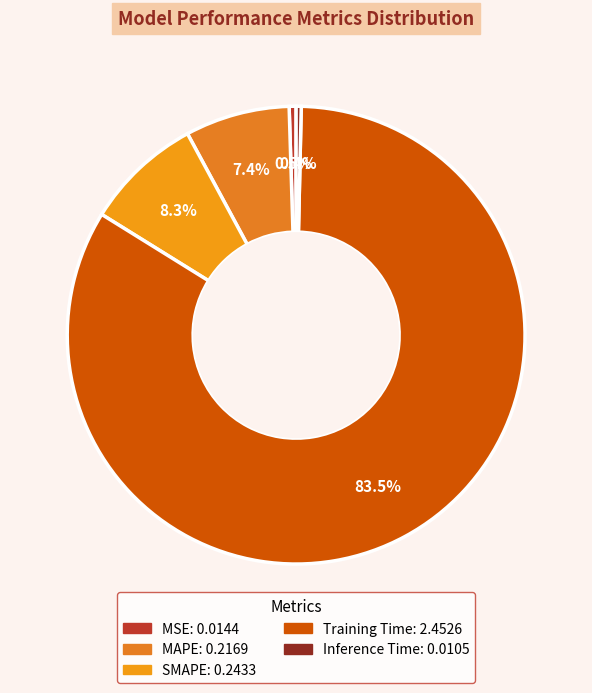

To the nearest percent, what portion does MAPE represent?

7%